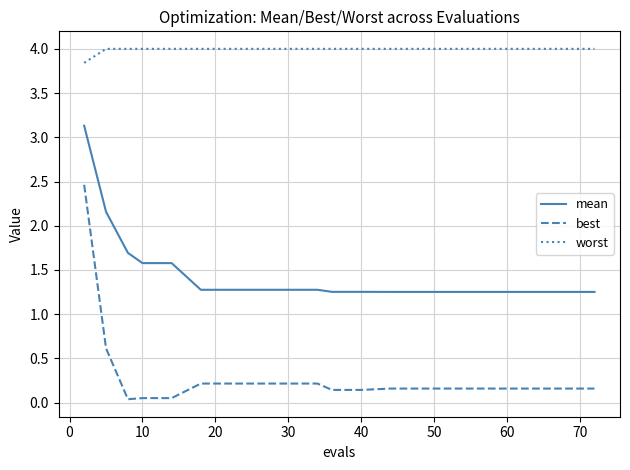

True or false: mean and best cross at least once.

False